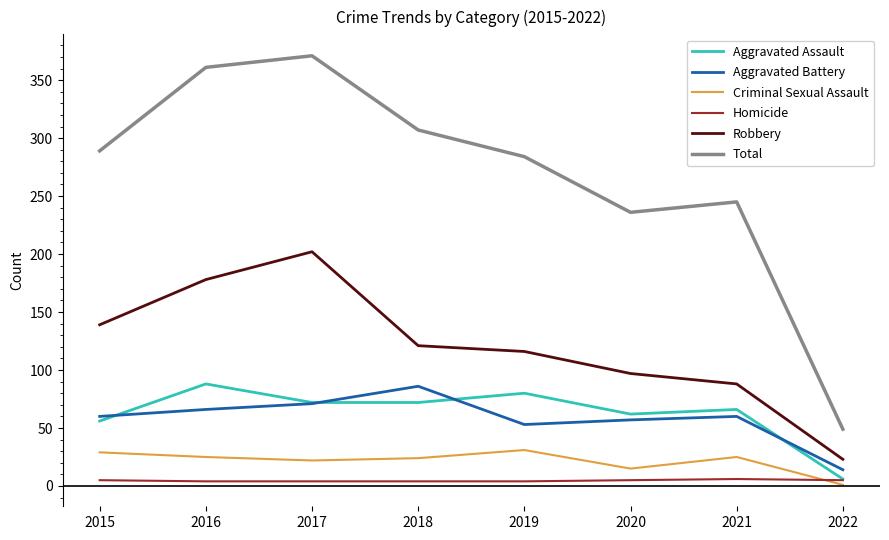

Which series has the widest spread of values?

Total